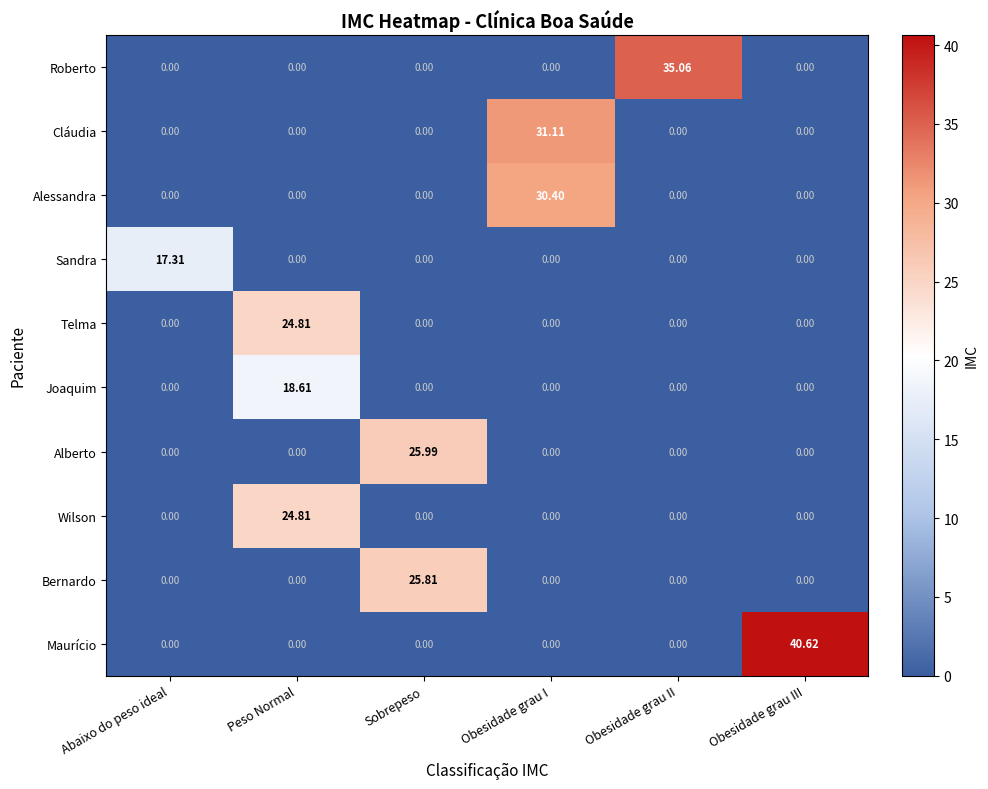

At which category is the sum across all series the highest?

Peso Normal